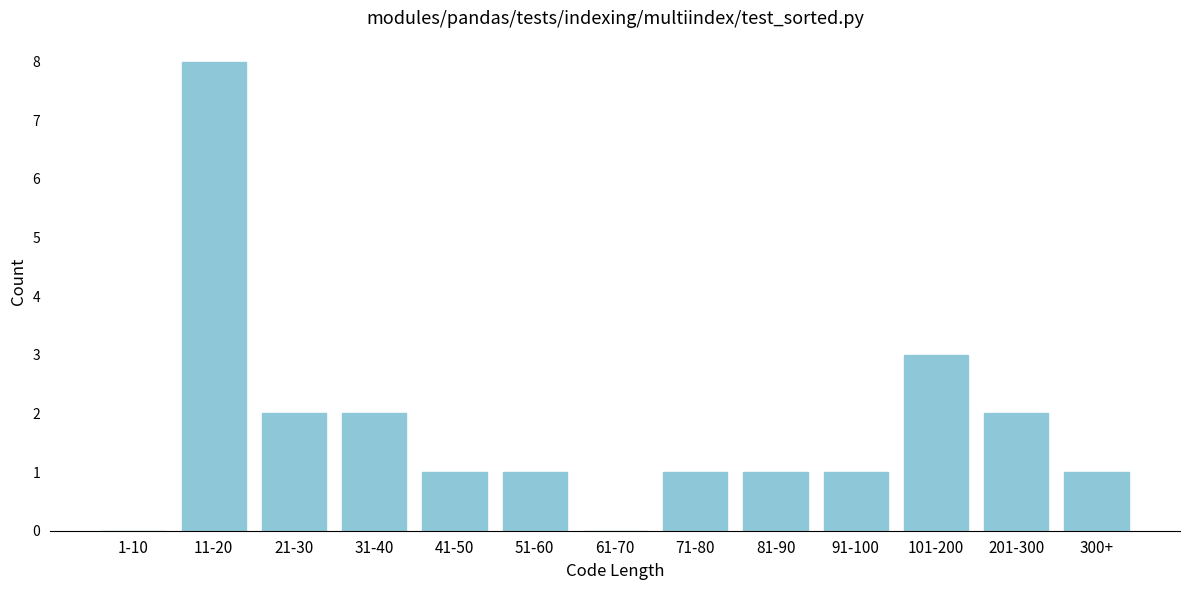

Reading left to right, what are all the values shown in this chart?

1-10=0	11-20=8	21-30=2	31-40=2	41-50=1	51-60=1	61-70=0	71-80=1	81-90=1	91-100=1	101-200=3	201-300=2	300+=1